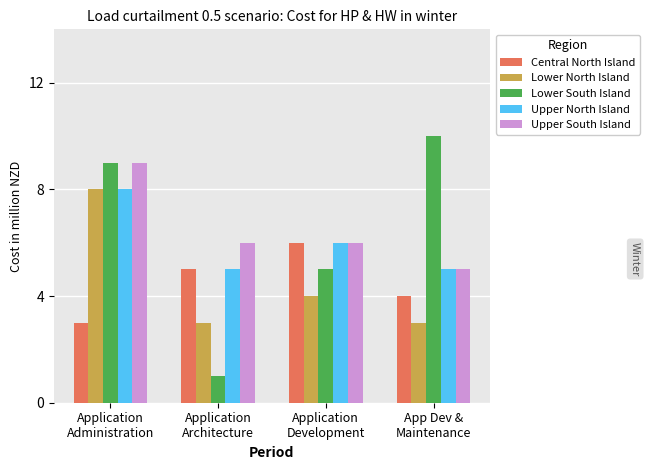

Which series has the widest spread of values?

Lower South Island